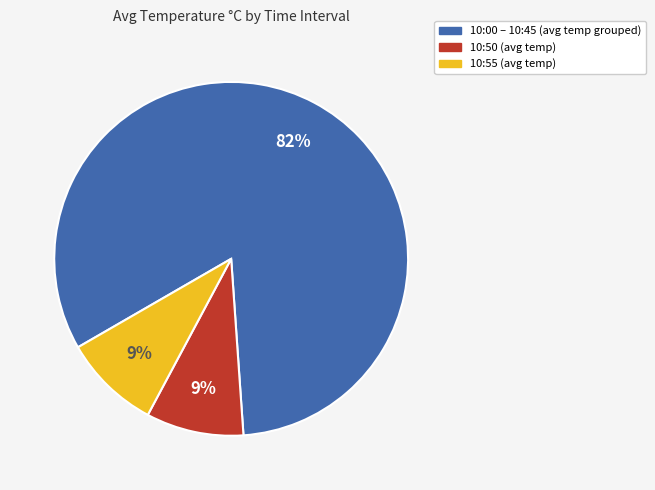

How many slices are in this pie chart?

3